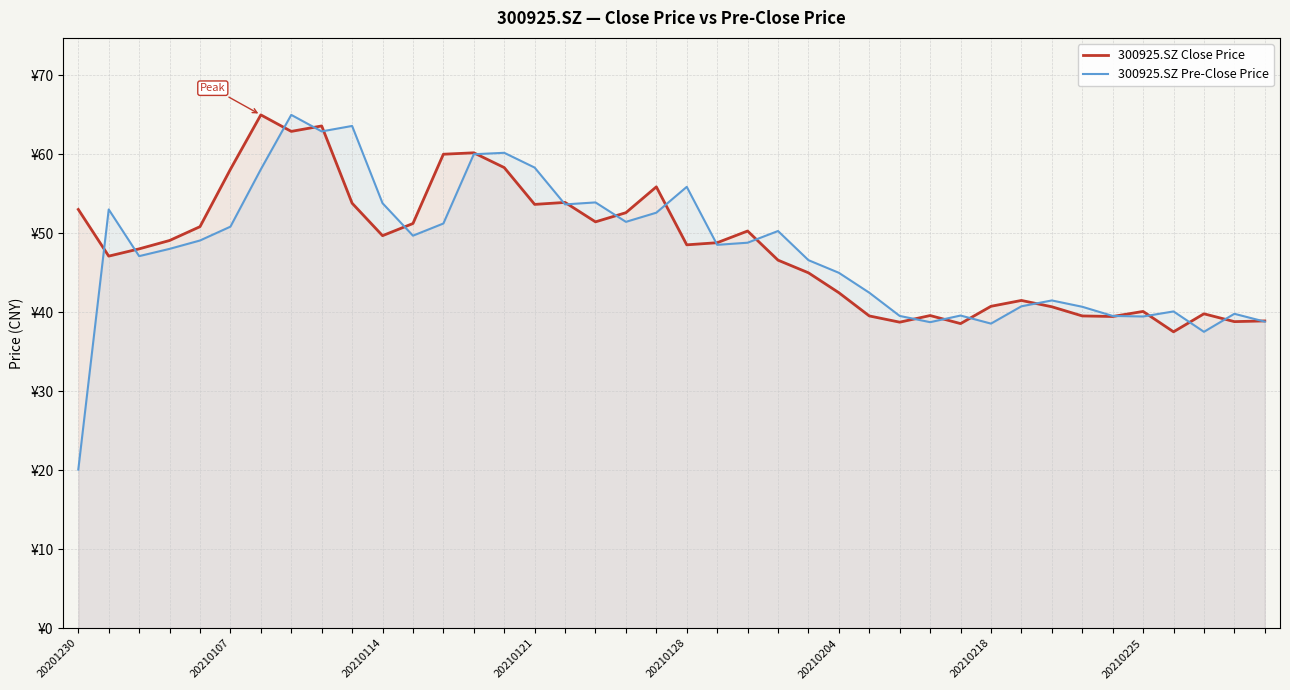

What is the minimum value shown in the chart?

20.1